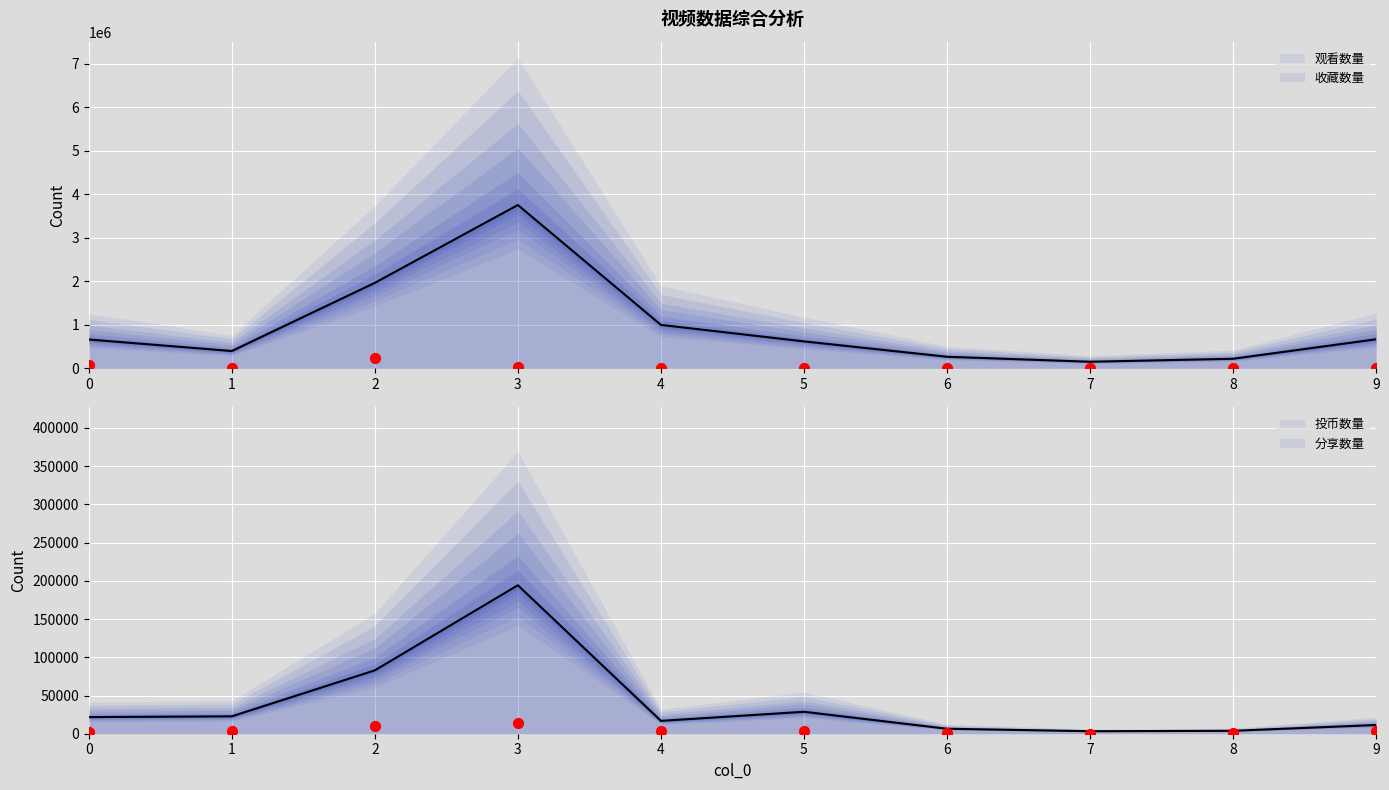

Which series has the largest total across all categories?

观看数量_line